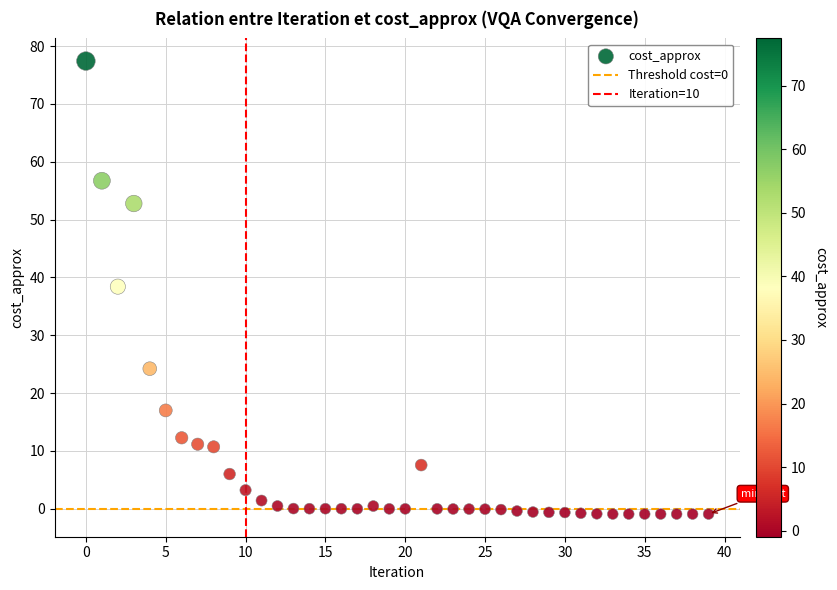

What is the range of Y values (max minus min)?

78.3